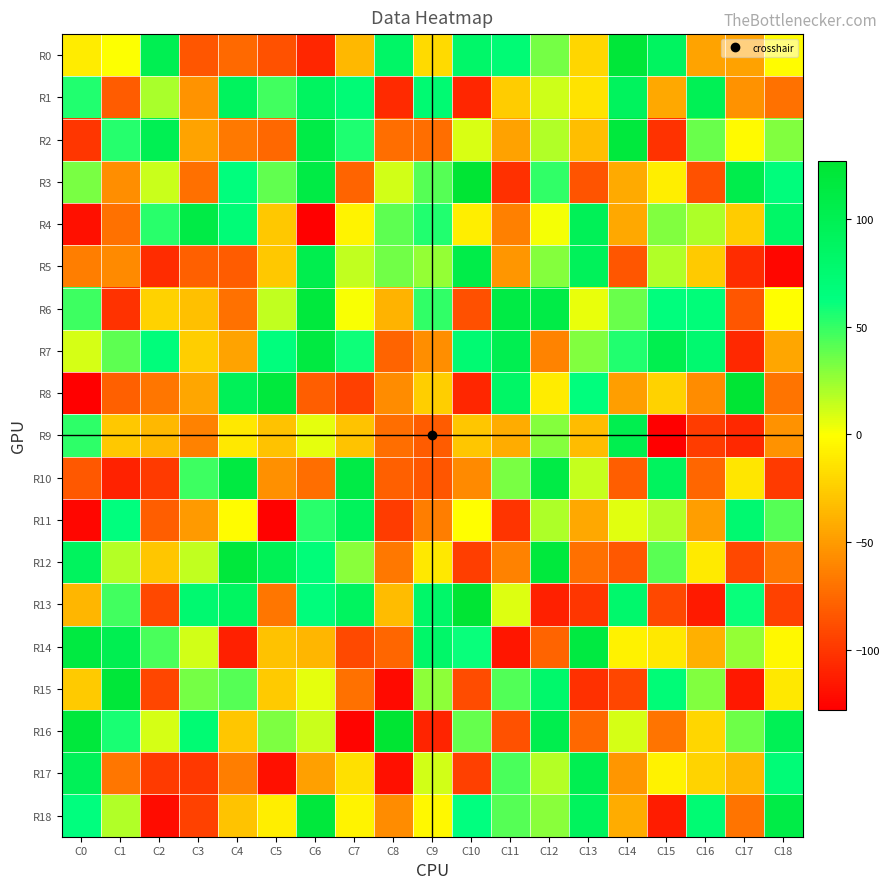

Reading left to right, what are all the values shown in this chart?

R0: C0=-10	C1=0	C2=101	C3=-85	C4=-75	C5=-87	C6=-109	C7=-36	C8=84	C9=-19	C10=82	C11=72	C12=34	C13=-21	C14=122	C15=89	C16=-46	C17=-47	C18=-2
R1: C0=55	C1=-82	C2=21	C3=-54	C4=91	C5=47	C6=89	C7=71	C8=-107	C9=74	C10=-109	C11=-26	C12=12	C13=-14	C14=92	C15=-44	C16=98	C17=-55	C18=-71
R2: C0=-101	C1=54	C2=100	C3=-46	C4=-67	C5=-76	C6=110	C7=56	C8=-73	C9=-73	C10=9	C11=-47	C12=19	C13=-33	C14=118	C15=-103	C16=37	C17=-3	C18=31
R3: C0=33	C1=-57	C2=13	C3=-72	C4=65	C5=39	C6=112	C7=-78	C8=11	C9=42	C10=126	C11=-104	C12=51	C13=-86	C14=-43	C15=-9	C16=-87	C17=106	C18=66
R4: C0=-120	C1=-71	C2=53	C3=111	C4=70	C5=-28	C6=-128	C7=-6	C8=40	C9=55	C10=-9	C11=-64	C12=2	C13=97	C14=-44	C15=31	C16=20	C17=-26	C18=83
R5: C0=-65	C1=-59	C2=-106	C3=-80	C4=-82	C5=-28	C6=104	C7=15	C8=35	C9=26	C10=108	C11=-53	C12=30	C13=94	C14=-85	C15=19	C16=-27	C17=-106	C18=-125
R6: C0=48	C1=-103	C2=-23	C3=-32	C4=-71	C5=15	C6=118	C7=1	C8=-38	C9=51	C10=-88	C11=112	C12=110	C13=5	C14=37	C15=65	C16=68	C17=-85	C18=-1
R7: C0=10	C1=40	C2=67	C3=-25	C4=-46	C5=65	C6=115	C7=60	C8=-78	C9=-57	C10=74	C11=102	C12=-62	C13=31	C14=55	C15=103	C16=77	C17=-108	C18=-45
R8: C0=-128	C1=-80	C2=-69	C3=-45	C4=96	C5=118	C6=-81	C7=-96	C8=-58	C9=-25	C10=-109	C11=84	C12=-10	C13=65	C14=-49	C15=-23	C16=-58	C17=126	C18=-70
R9: C0=52	C1=-28	C2=-36	C3=-63	C4=-12	C5=-31	C6=6	C7=-30	C8=-73	C9=-82	C10=-29	C11=-42	C12=30	C13=-34	C14=103	C15=-128	C16=-98	C17=-108	C18=-55
R10: C0=-84	C1=-111	C2=-99	C3=48	C4=115	C5=-56	C6=-73	C7=111	C8=-80	C9=-85	C10=-59	C11=33	C12=111	C13=14	C14=-81	C15=91	C16=-77	C17=-13	C18=-99
R11: C0=-125	C1=64	C2=-81	C3=-51	C4=-2	C5=-127	C6=53	C7=93	C8=-98	C9=-65	C10=-1	C11=-102	C12=20	C13=-44	C14=7	C15=19	C16=-49	C17=76	C18=42
R12: C0=91	C1=18	C2=-29	C3=15	C4=119	C5=98	C6=68	C7=29	C8=-68	C9=-12	C10=-97	C11=-63	C12=118	C13=-72	C14=-84	C15=41	C16=-11	C17=-92	C18=-68
R13: C0=-37	C1=47	C2=-92	C3=76	C4=88	C5=-69	C6=66	C7=90	C8=-34	C9=82	C10=126	C11=8	C12=-112	C13=-101	C14=79	C15=-92	C16=-115	C17=61	C18=-95
R14: C0=115	C1=102	C2=45	C3=11	C4=-112	C5=-31	C6=-37	C7=-91	C8=-77	C9=82	C10=61	C11=-117	C12=-78	C13=115	C14=-7	C15=-12	C16=-40	C17=26	C18=-4
R15: C0=-27	C1=122	C2=-93	C3=34	C4=42	C5=-27	C6=6	C7=-71	C8=-123	C9=28	C10=-90	C11=43	C12=80	C13=-104	C14=-93	C15=70	C16=31	C17=-116	C18=-12
R16: C0=119	C1=57	C2=10	C3=73	C4=-29	C5=32	C6=13	C7=-126	C8=127	C9=-110	C10=38	C11=-87	C12=104	C13=-76	C14=10	C15=-70	C16=-21	C17=36	C18=98
R17: C0=96	C1=-69	C2=-99	C3=-100	C4=-65	C5=-120	C6=-48	C7=-16	C8=-120	C9=11	C10=-96	C11=45	C12=18	C13=102	C14=-53	C15=-7	C16=-22	C17=-36	C18=70
R18: C0=64	C1=19	C2=-122	C3=-95	C4=-30	C5=-9	C6=119	C7=-6	C8=-58	C9=-4	C10=63	C11=42	C12=29	C13=92	C14=-42	C15=-114	C16=73	C17=-70	C18=110